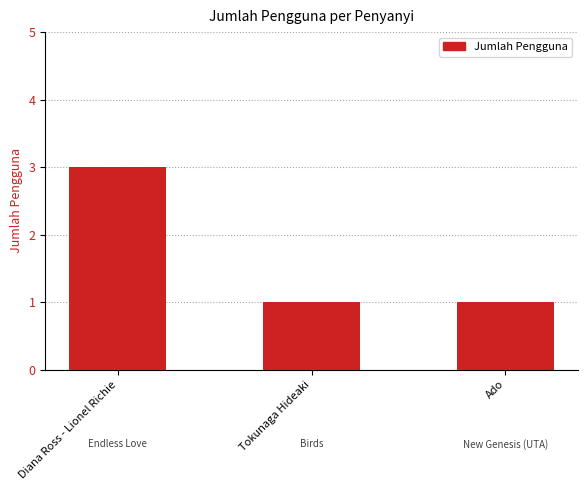

How many series are shown in this chart?

1